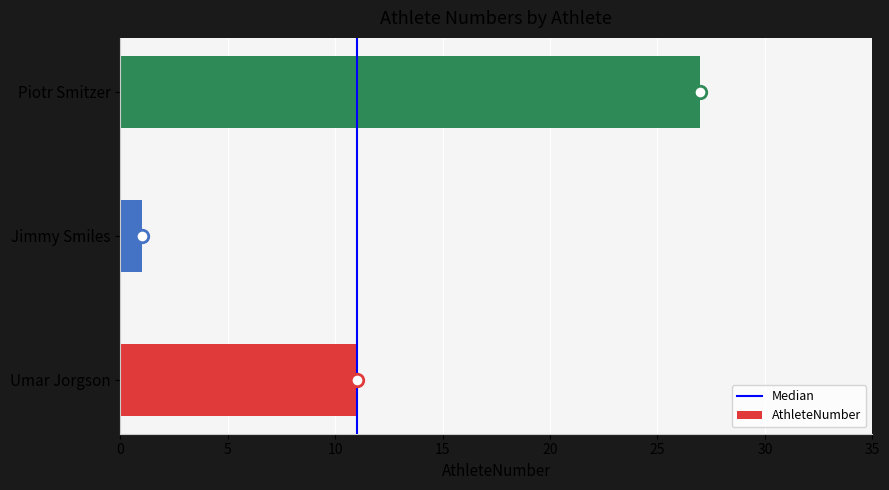

The chart shows a value of 11 at Umar Jorgson. True or false?

True